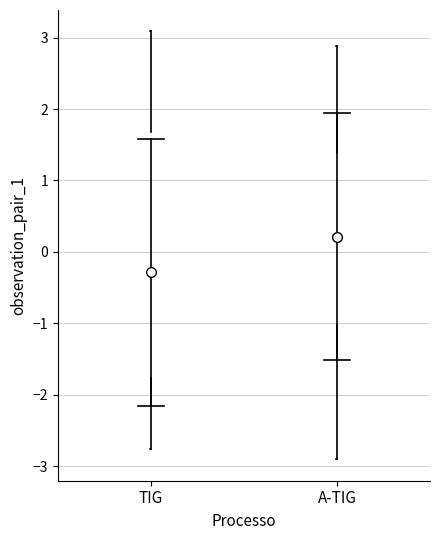

Reading left to right, transcribe this box plot: for each box, give where its median line is, the range the box spans, and where its two whiskers end, as read against the y-axis. The values are not printed on the chart, so give them approximately, as read against the axis.

TIG: median -1.1, box -1.8 to 1.7, whiskers -2.8 to 3.1
A-TIG: median 0.3, box -1.0 to 1.4, whiskers -2.9 to 2.9